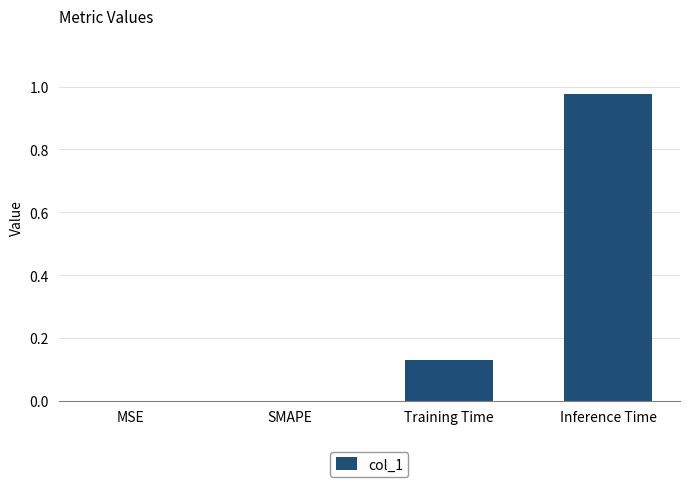

How many distinct data groups are displayed?

1